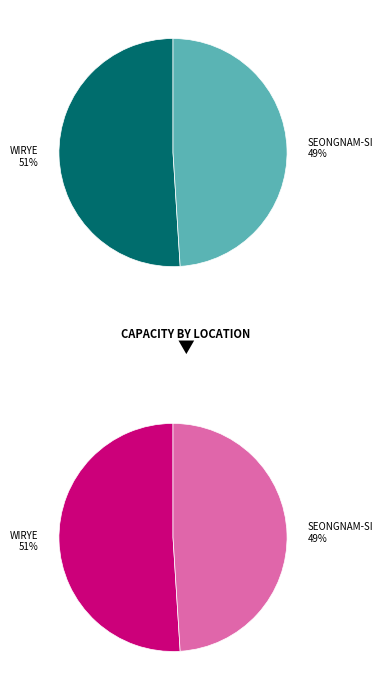

To the nearest percent, what portion does KOREA POST - WIRYE represent?

51%